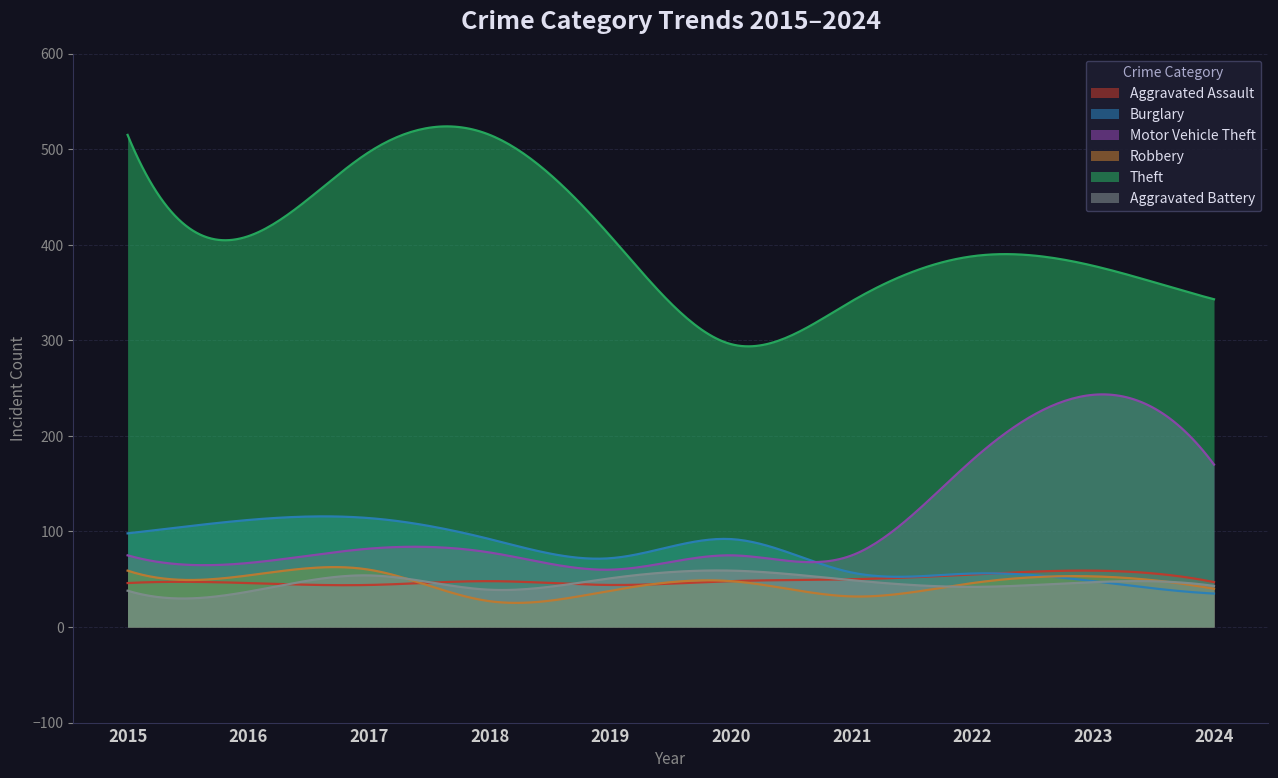

True or false: Burglary has more than 2 interior local peaks.

True